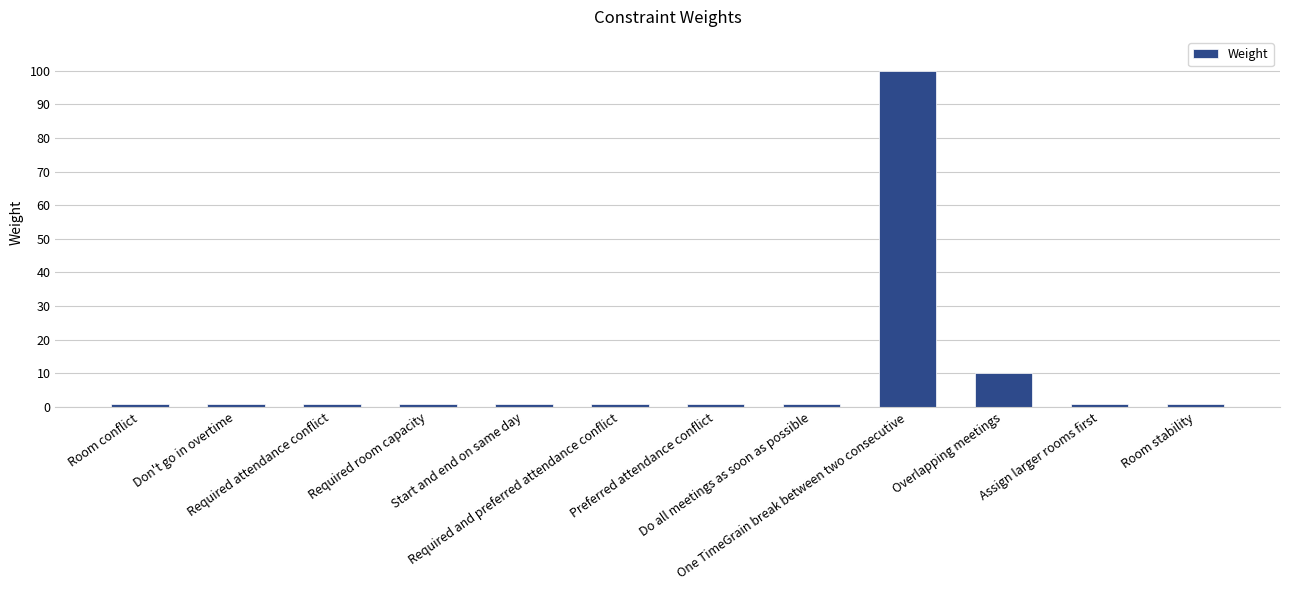

What is the smallest value displayed?

1